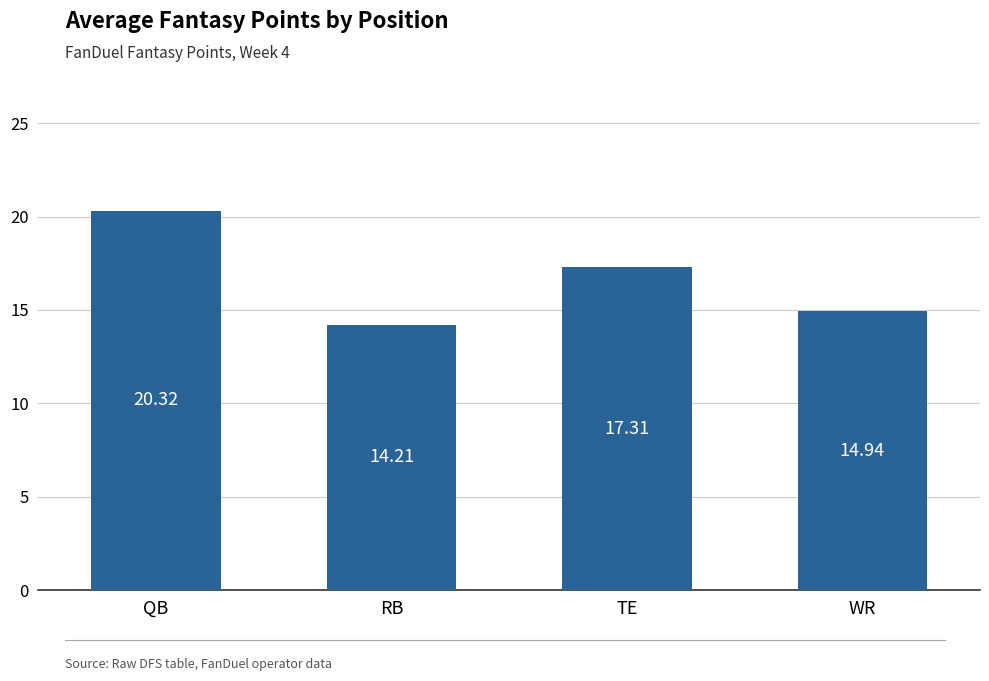

What is the maximum value shown in the chart?

20.3